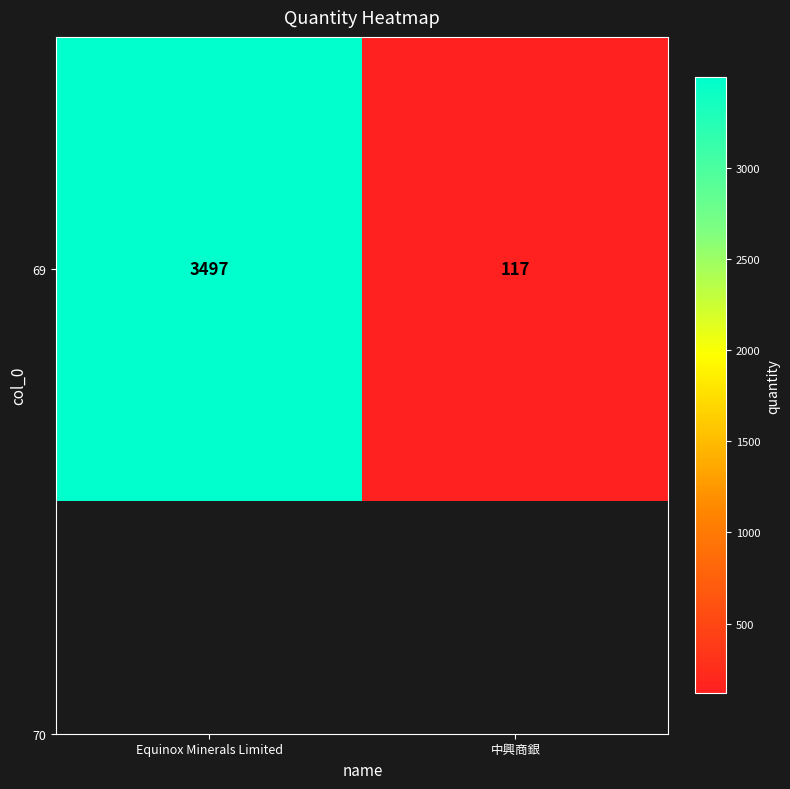

True or false: the data shows 787 at Equinox Minerals Limited.

False